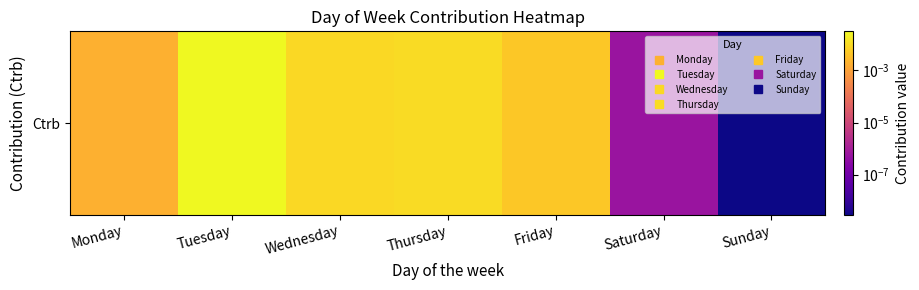

The value at Thursday is 0.0. True or false?

False